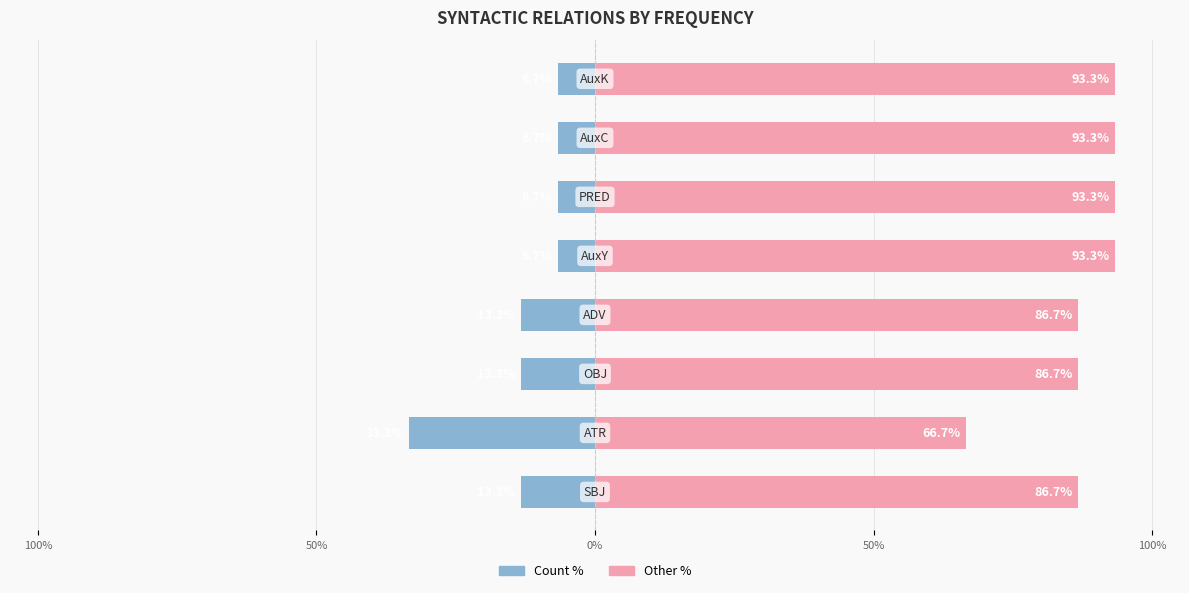

Which series has the largest range (max minus min)?

Count %